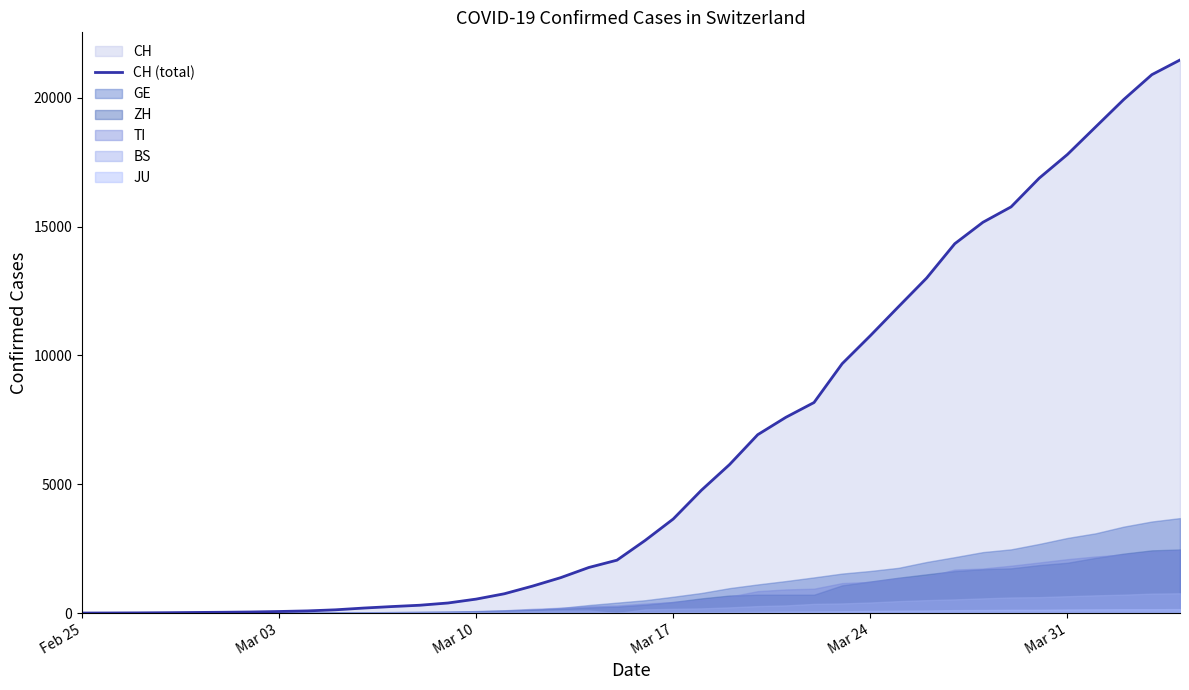

What is the difference between the maximum and minimum values?

21469